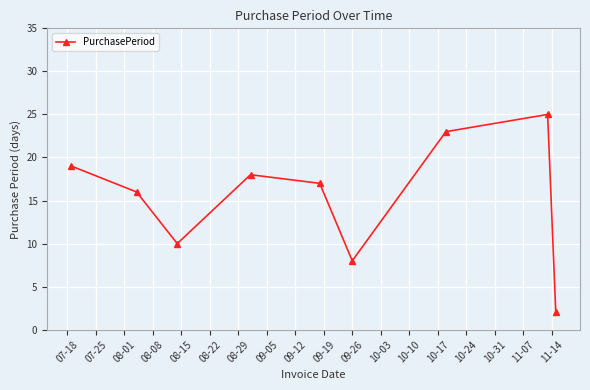

What is the greatest value displayed?

25